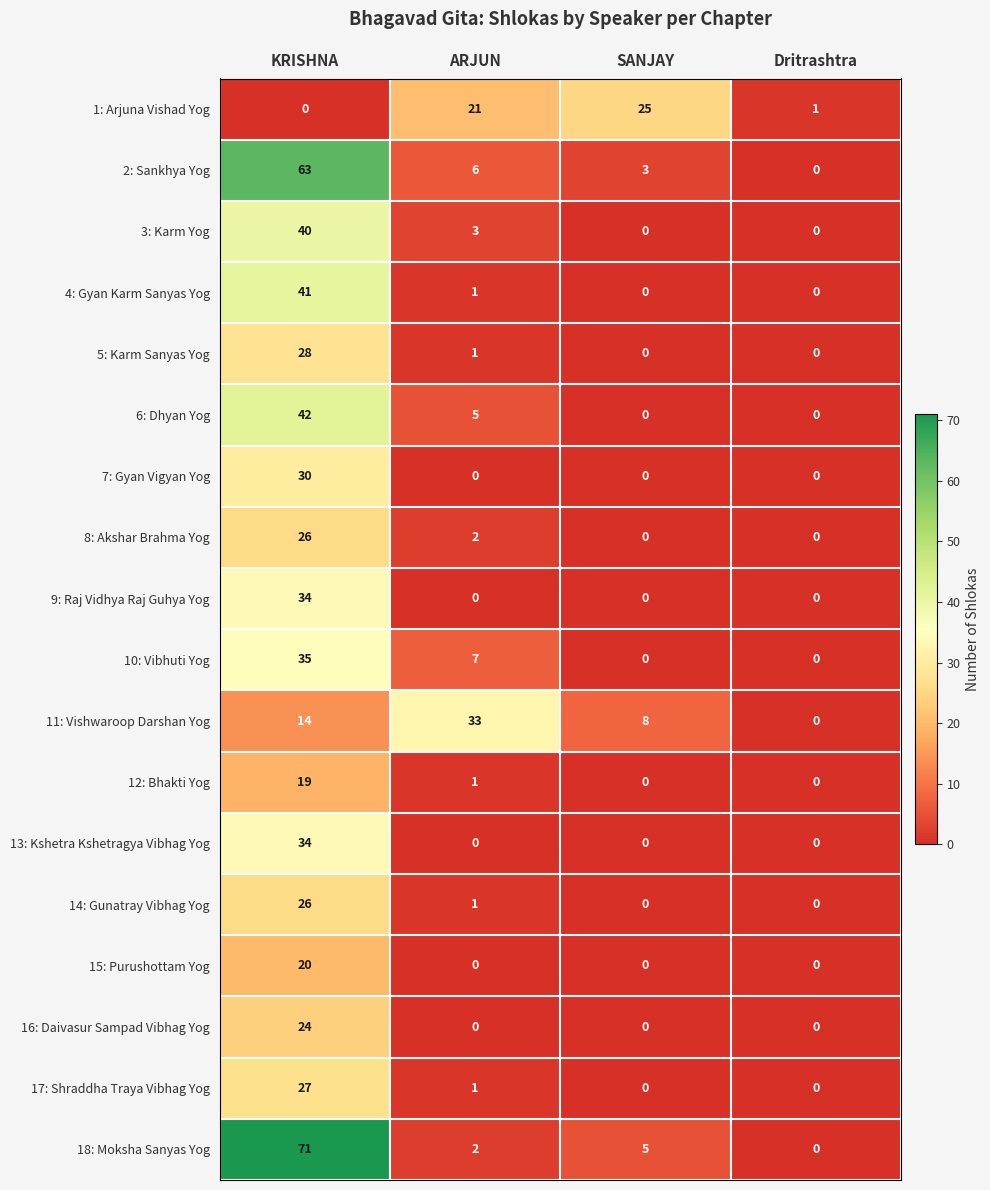

How many data points does each series have?

4